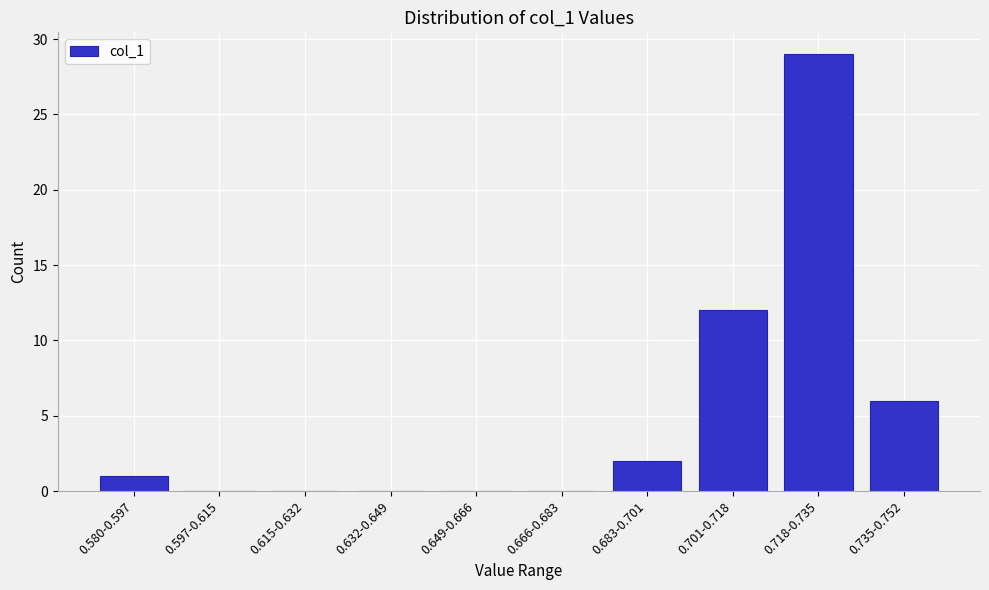

Reading left to right, list all the values displayed in this chart.

0.580-0.597=1	0.597-0.615=0	0.615-0.632=0	0.632-0.649=0	0.649-0.666=0	0.666-0.683=0	0.683-0.701=2	0.701-0.718=12	0.718-0.735=29	0.735-0.752=6